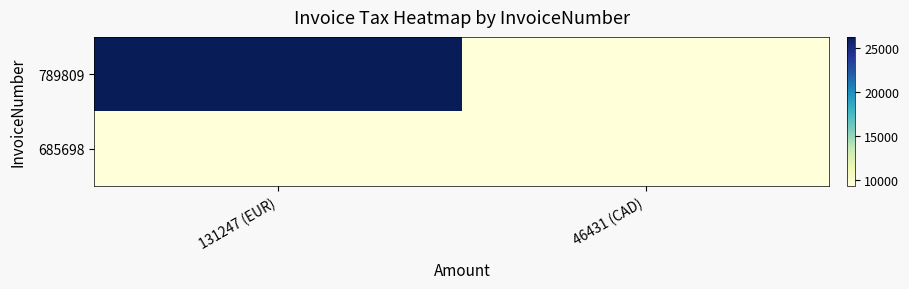

At which category is the sum across all series the highest?

131247 (EUR)